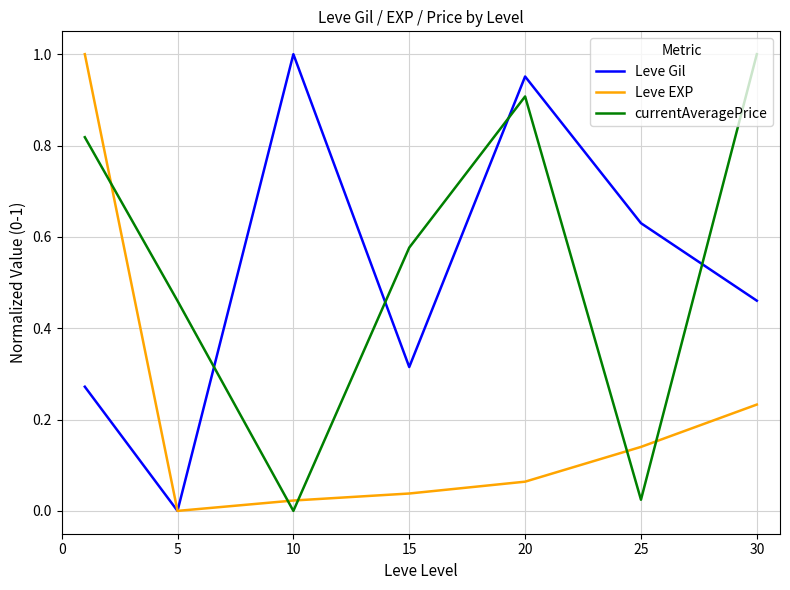

How many positive values does the currentAveragePrice series have?

6